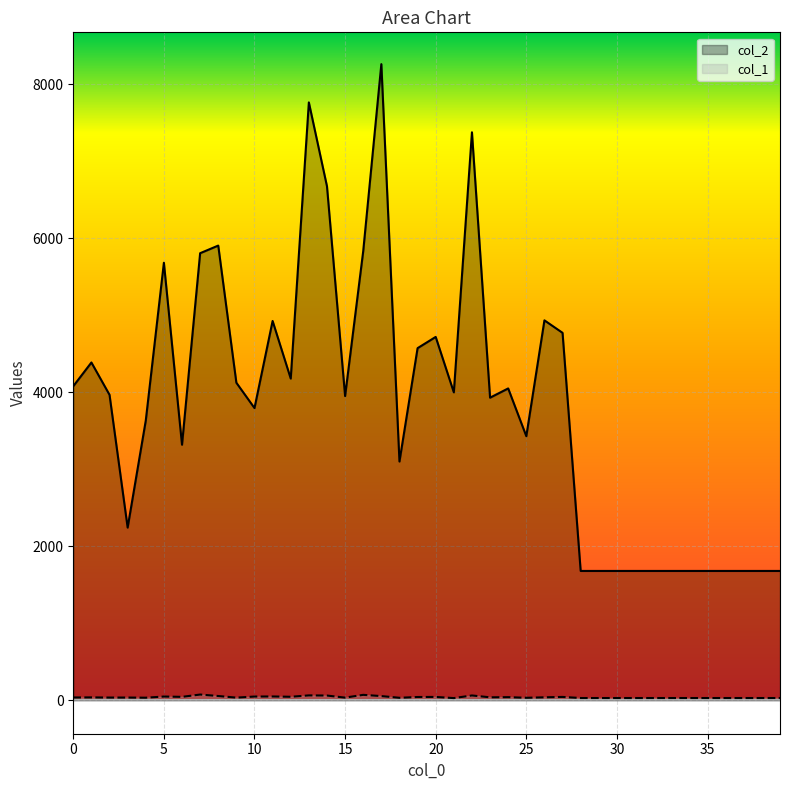

Does the chart display data point markers on the line(s)?

No